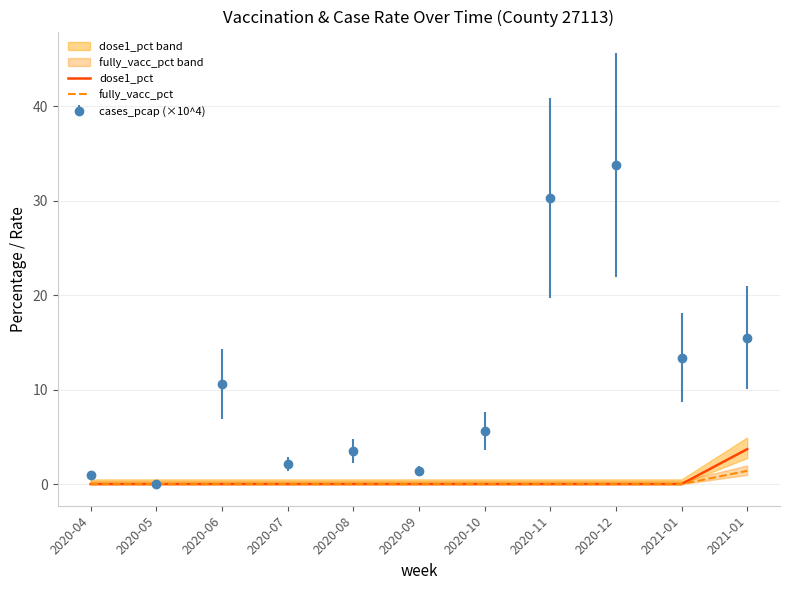

True or false: dose1_pct and fully_vacc_pct intersect in this chart.

False